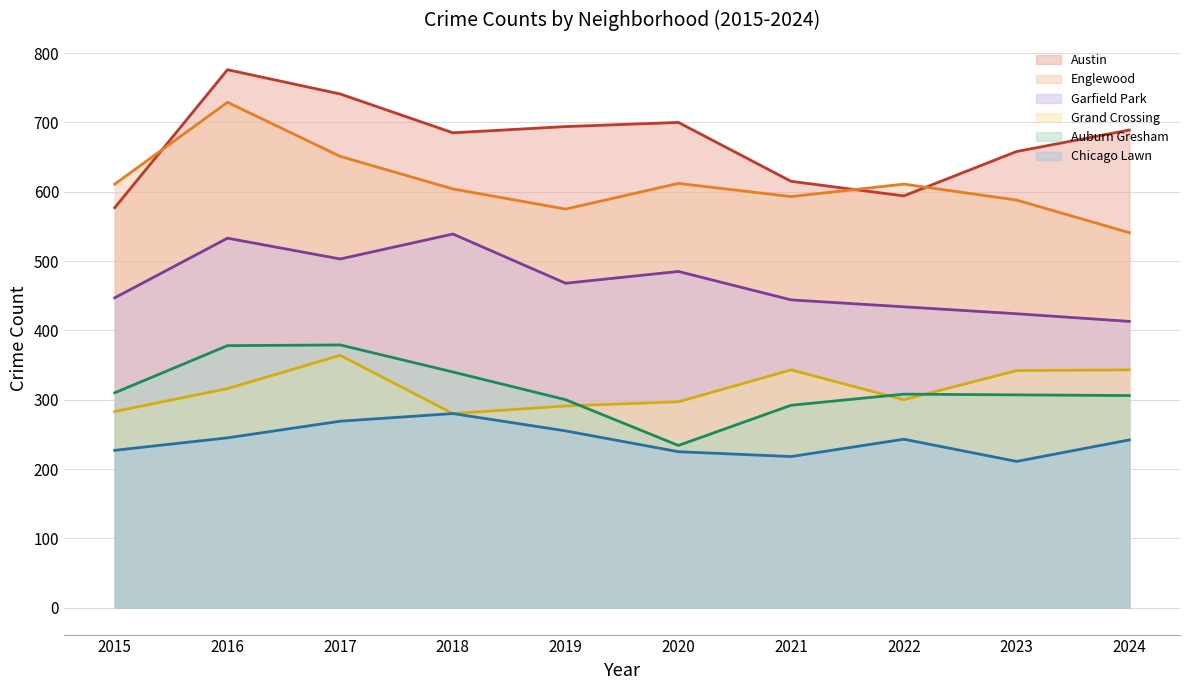

Count the number of categories in the chart.

10